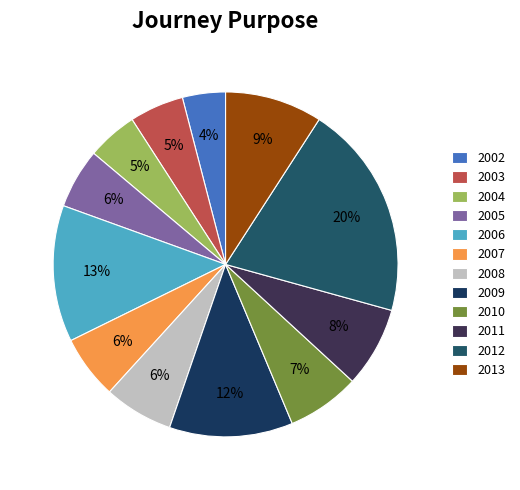

What percentage is the 2005 slice, to the nearest percent?

6%